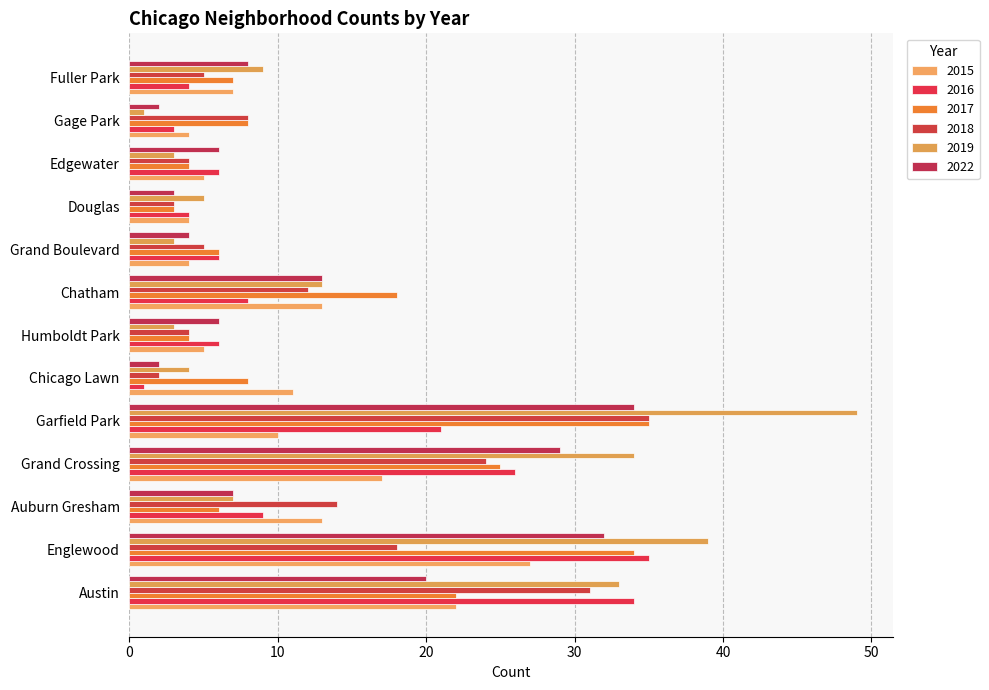

Between Humboldt Park and Edgewater, which series saw the biggest shift?

2015